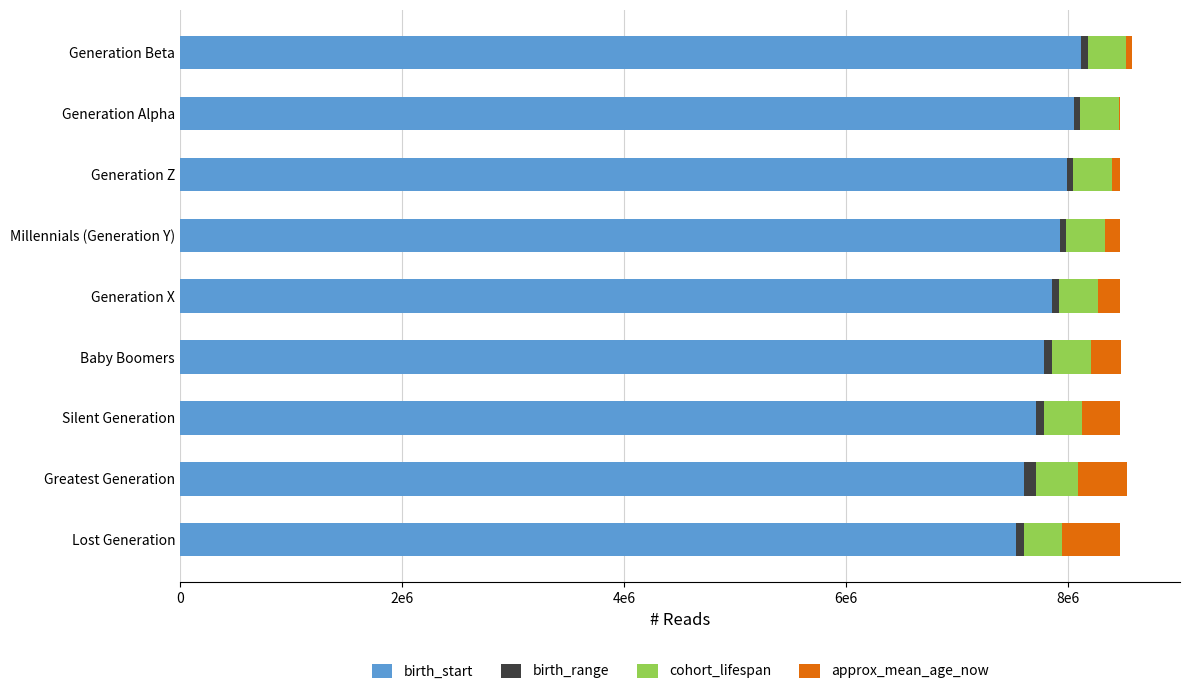

What are all the series names shown in the legend?

birth_start, birth_range, cohort_lifespan, approx_mean_age_now